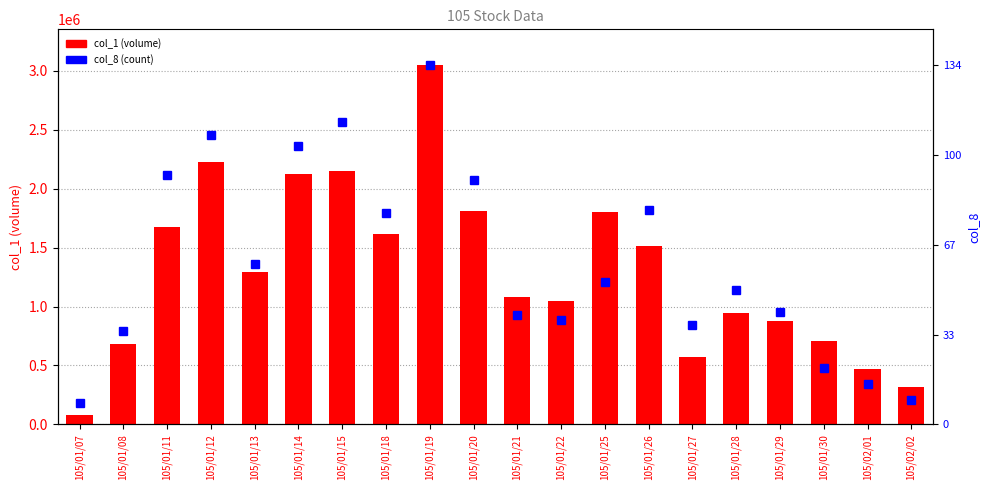

True or false: col_1 (volume) has a value of 1051000.0 at 105/01/22.

True